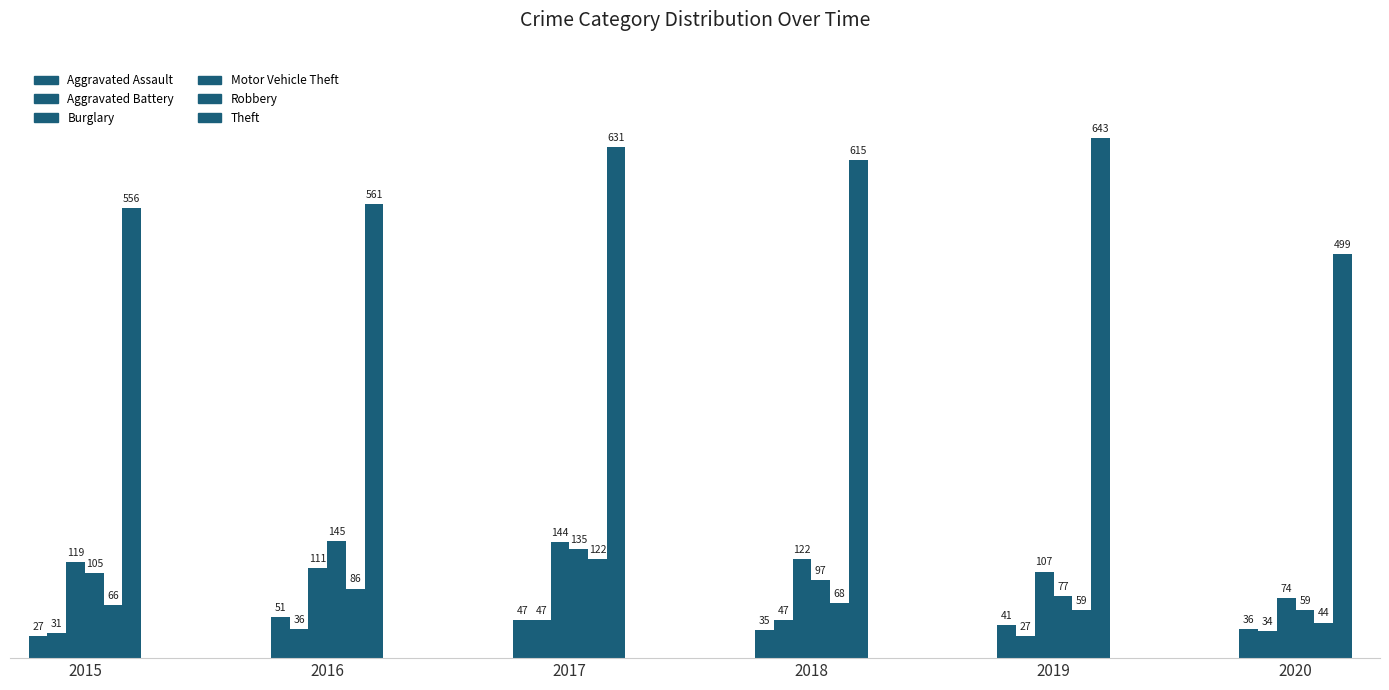

How many bars are there in each group?

6